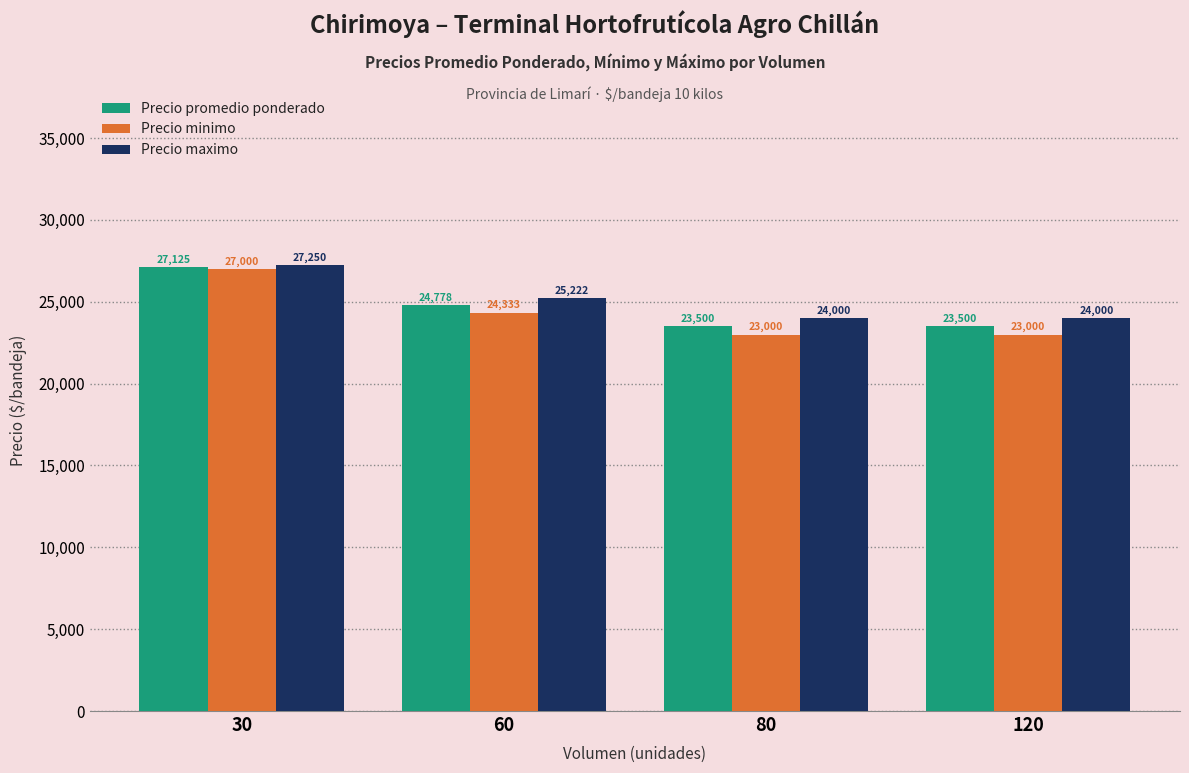

What is the difference between the maximum and minimum values in the Precio promedio ponderado series?

3625